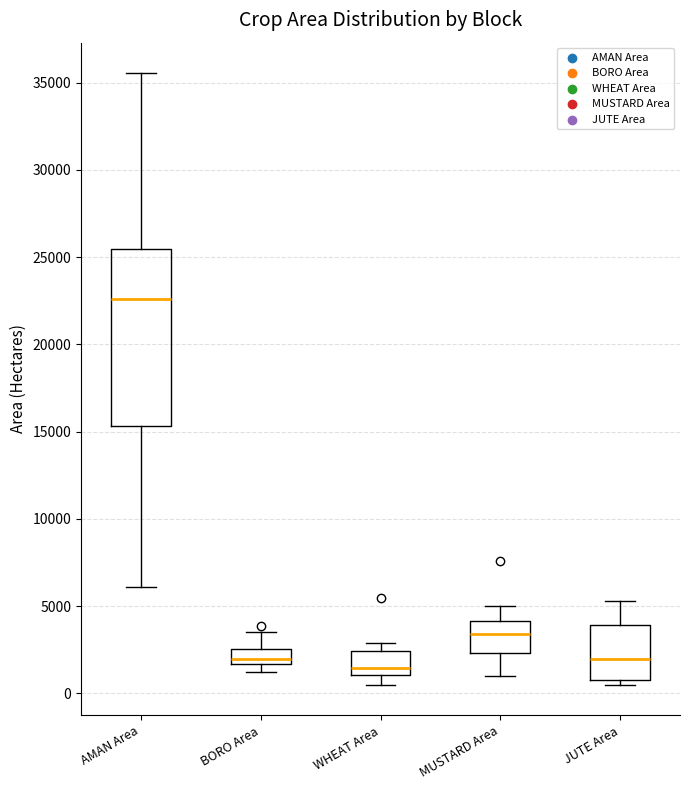

Where is the upper edge of the box for WHEAT Area on the y-axis? The values are not printed on the chart, so give them approximately, as read against the axis.

2500